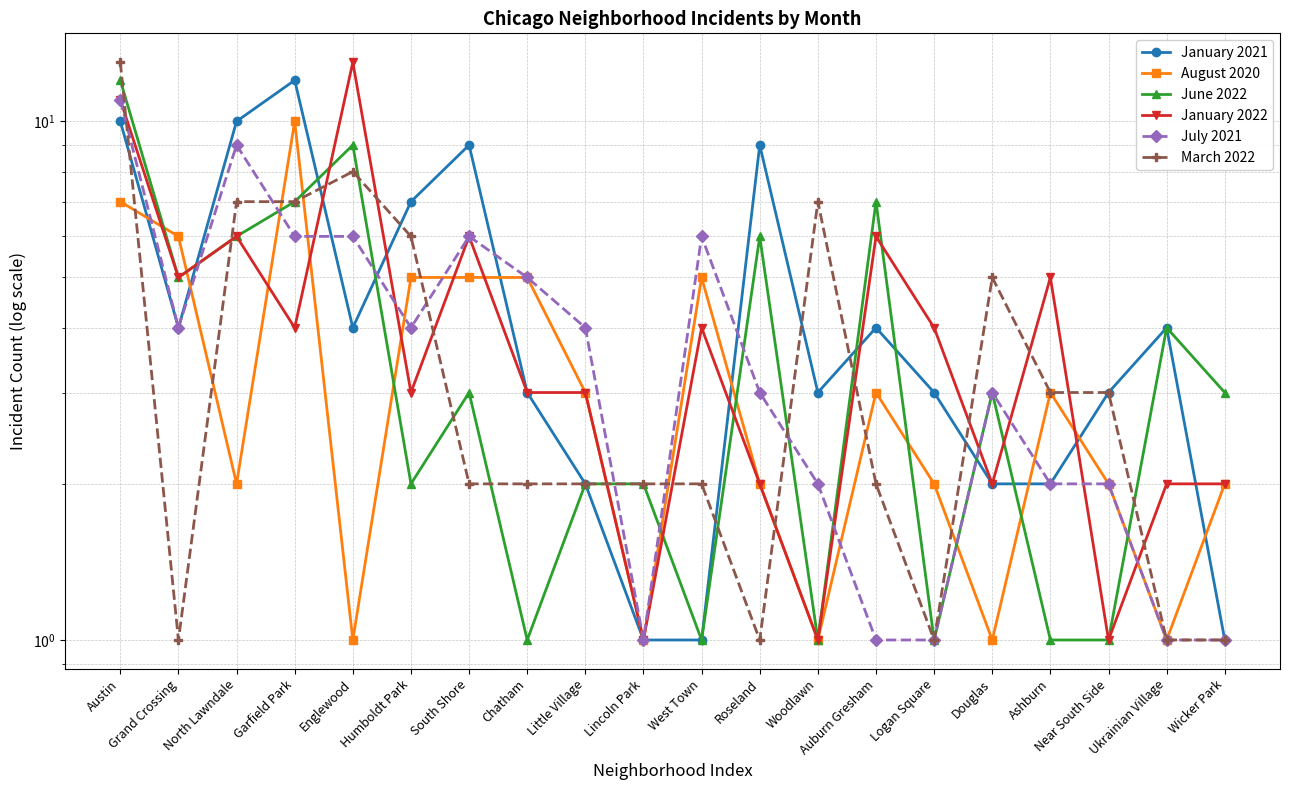

At which category does the chart reach its peak across all series?

Englewood